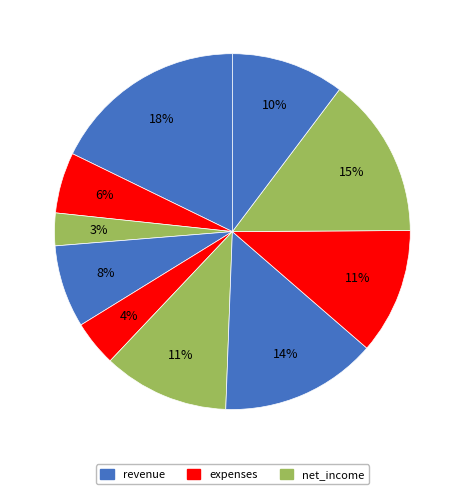

How many segments does this pie chart have?

10